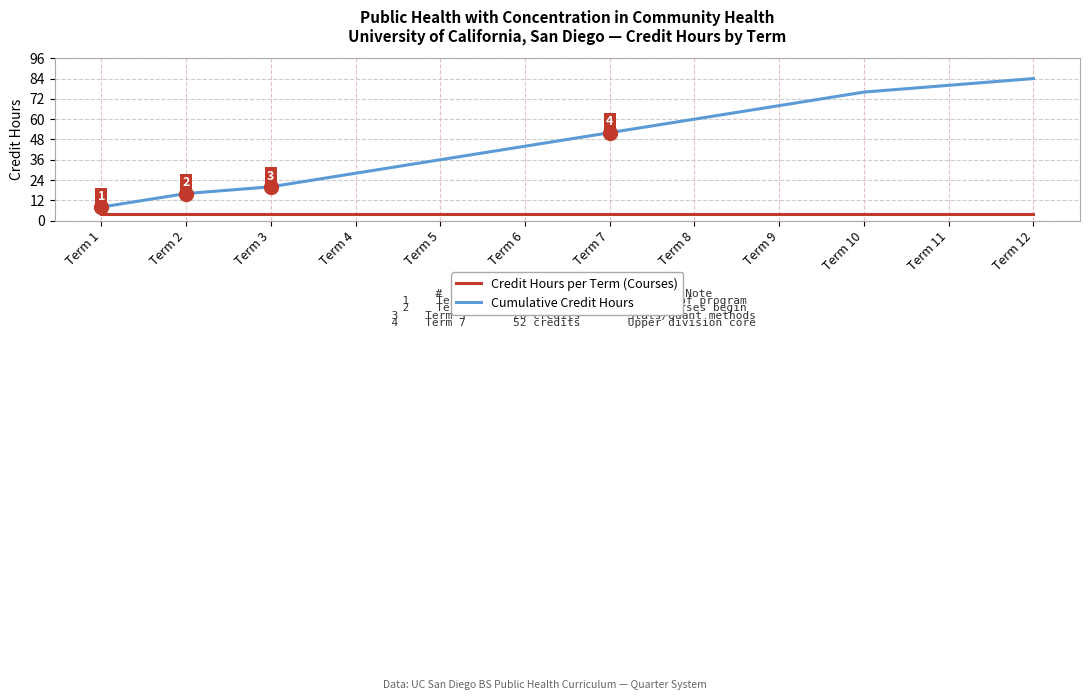

True or false: Credit Hours per Term (Courses) and Cumulative Credit Hours cross at least once.

False